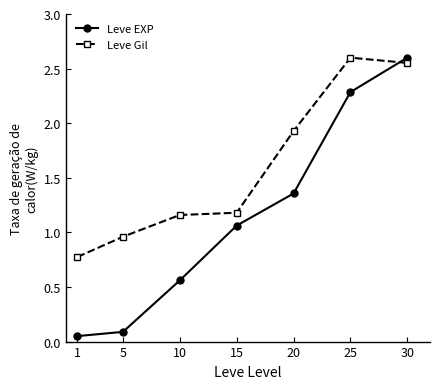

What is the approximate value of Leve Gil at 20?

1.9